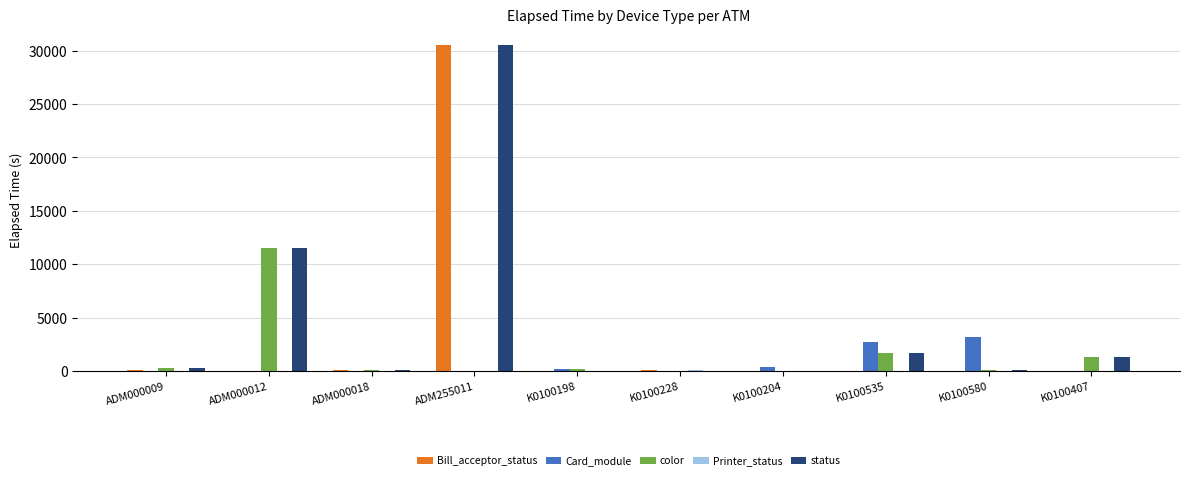

True or false: status has a value of 5531 at ADM000012.

False